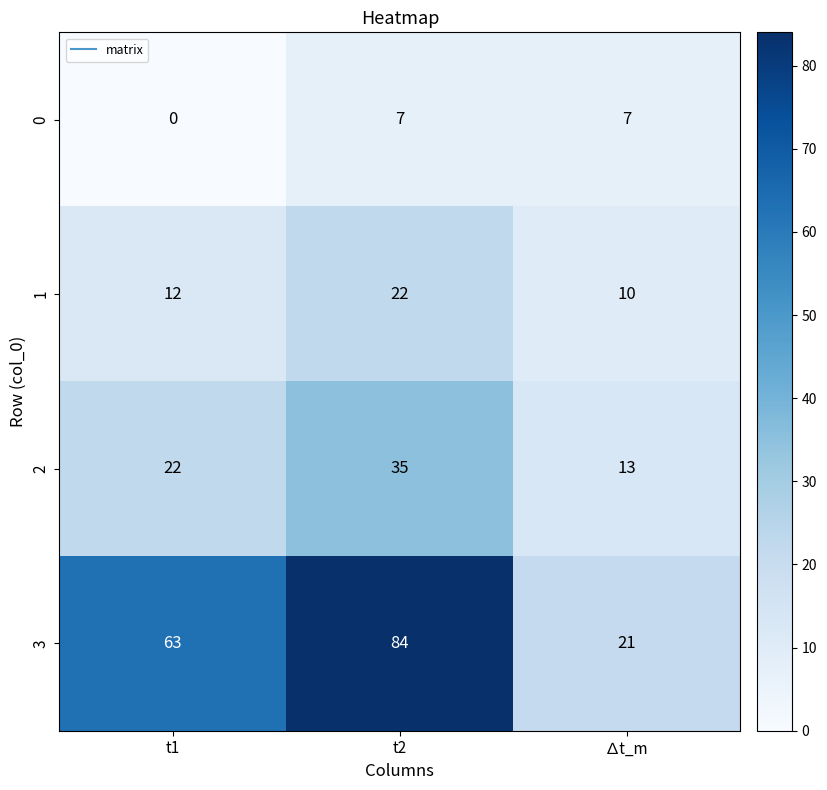

Where is 1 nearest to the value 16?

t1